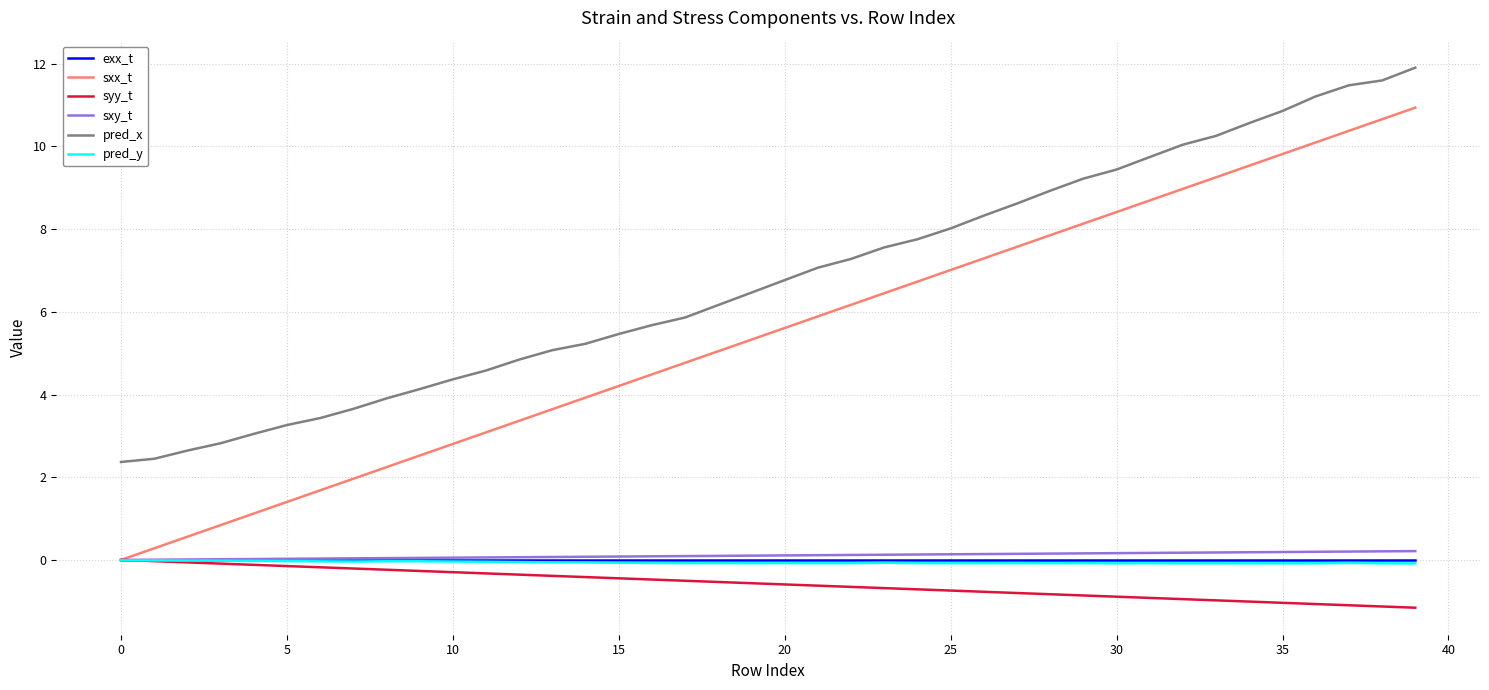

What is the minimum value shown in the chart?

-1.2